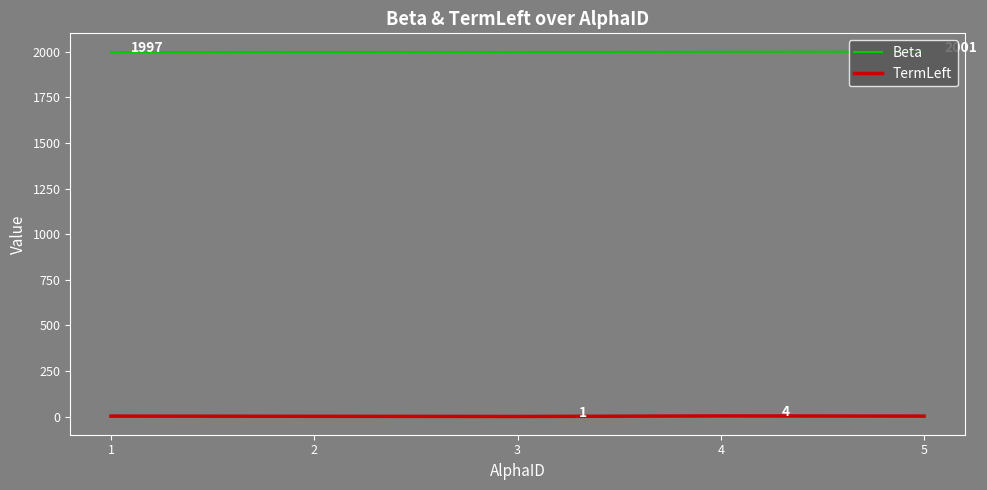

List the series in order of their peak value, lowest first.

TermLeft, Beta